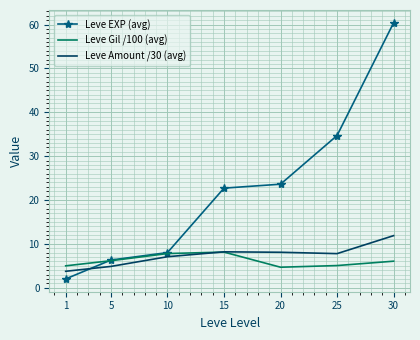

What is the difference between the Leve Amount /30 (avg) values at 20 and 5?

3.2